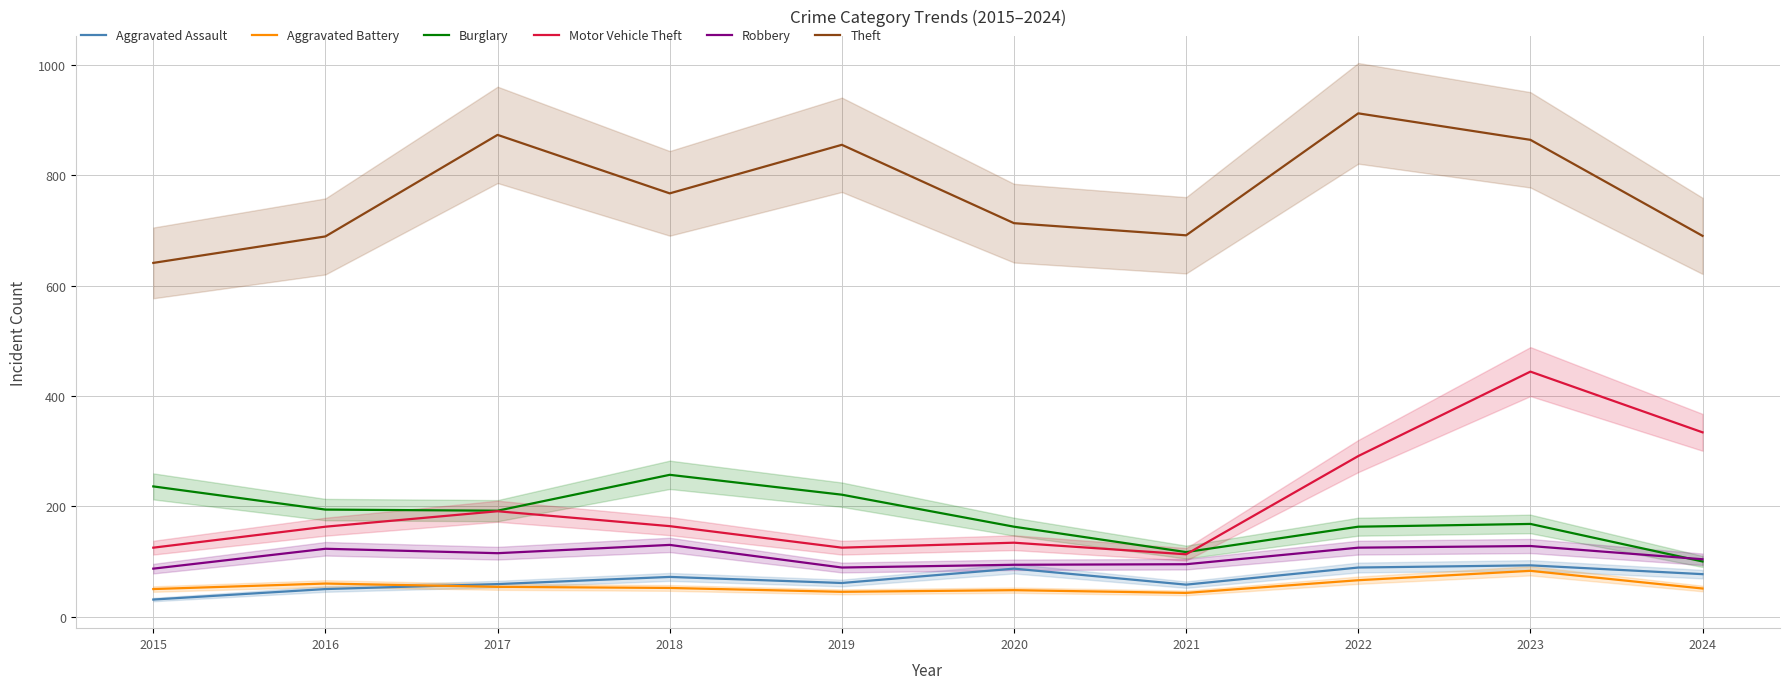

Rank the series at 2018 from highest to lowest value.

Theft, Burglary, Motor Vehicle Theft, Robbery, Aggravated Assault, Aggravated Battery